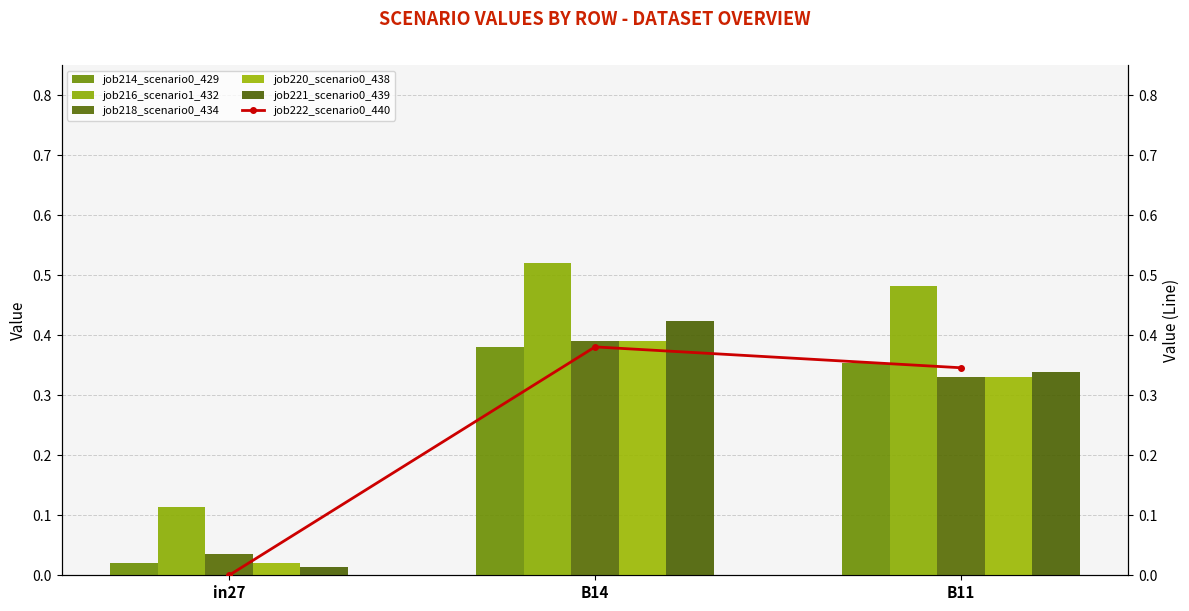

What is the value of the job220_scenario0_438 bar at the 3rd from the left?

0.3